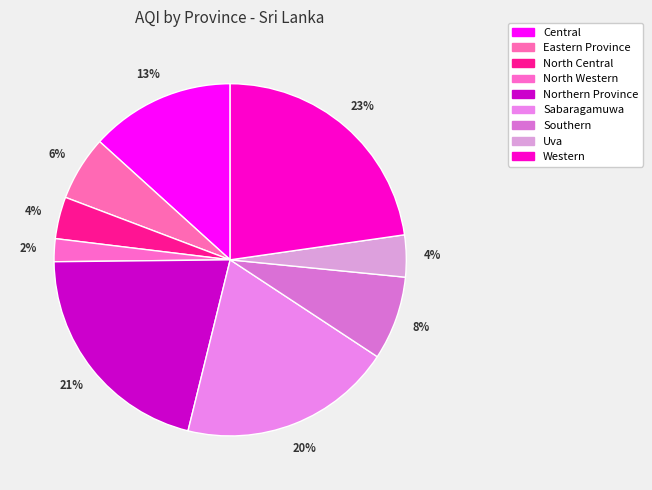

How many segments does this pie chart have?

9